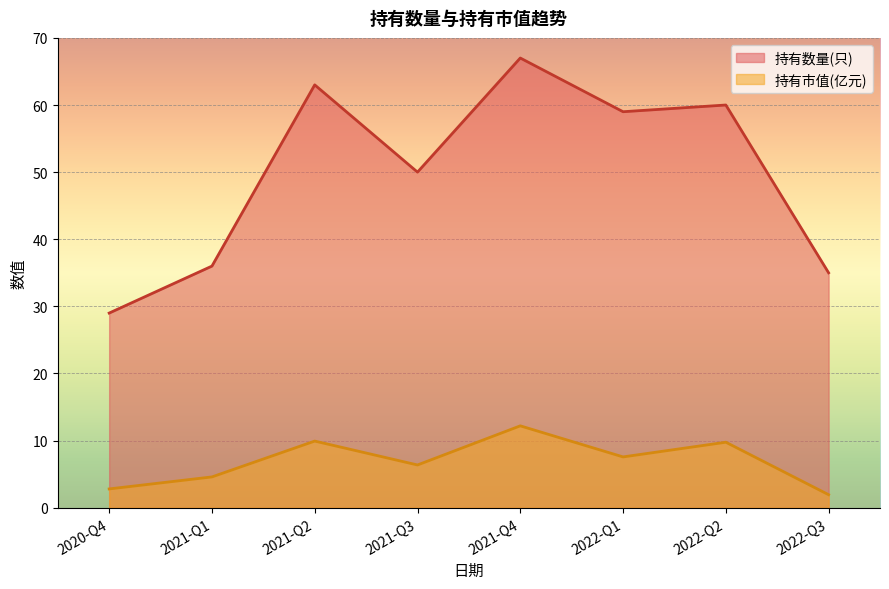

Rank the series by their average value, from lowest to highest.

持有市值(亿元), 持有数量(只)